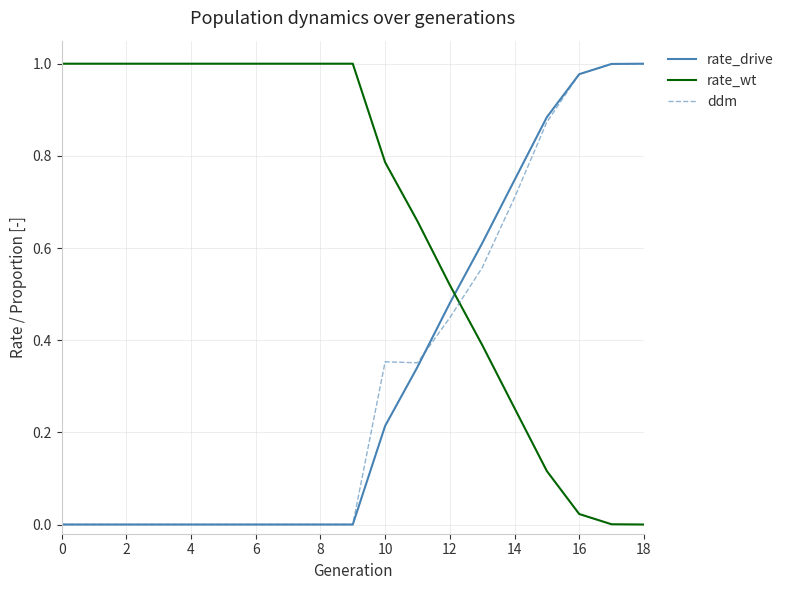

True or false: rate_wt and rate_drive intersect in this chart.

True